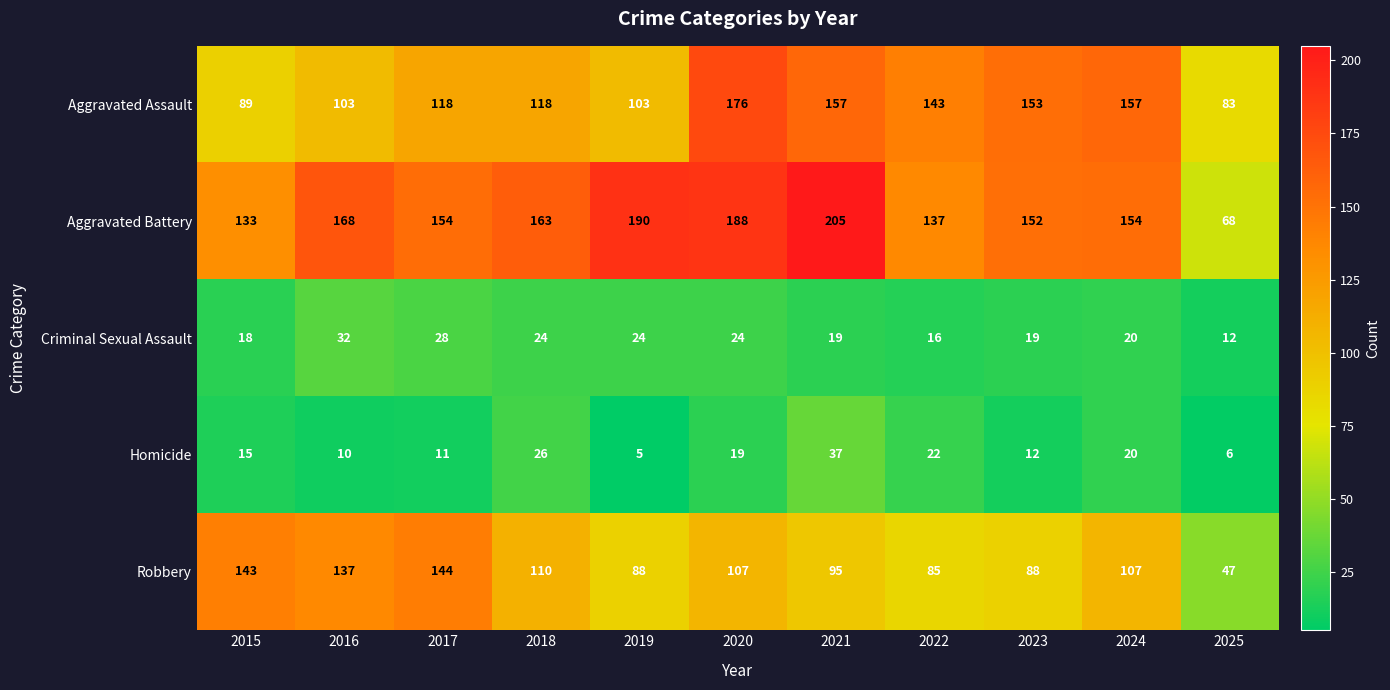

Which label corresponds to the smallest value in the chart?

2019